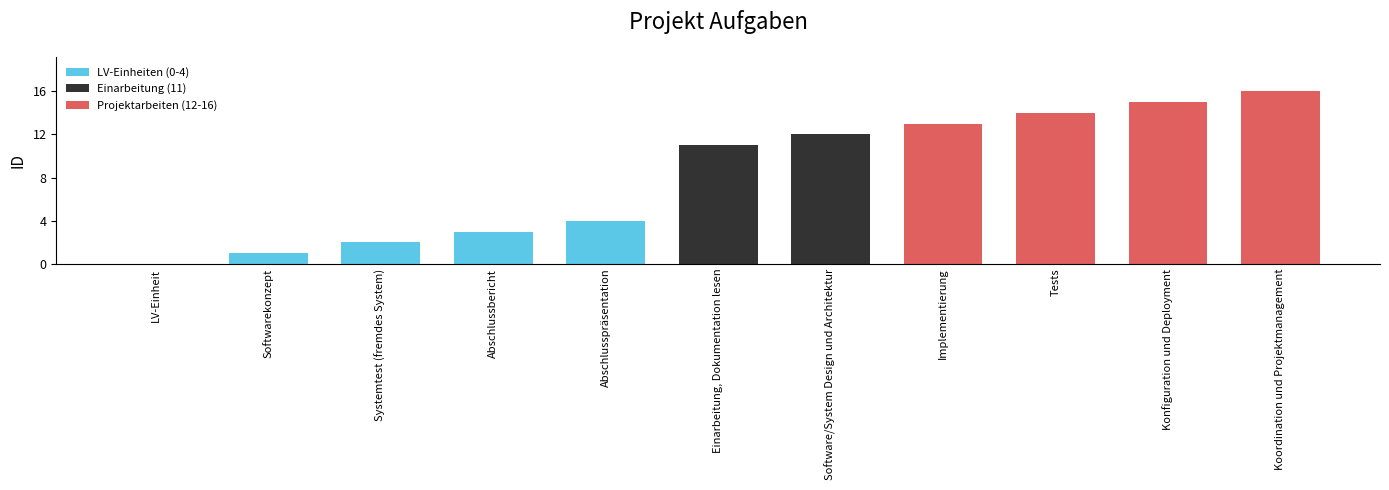

The value at Softwarekonzept is 1. True or false?

True